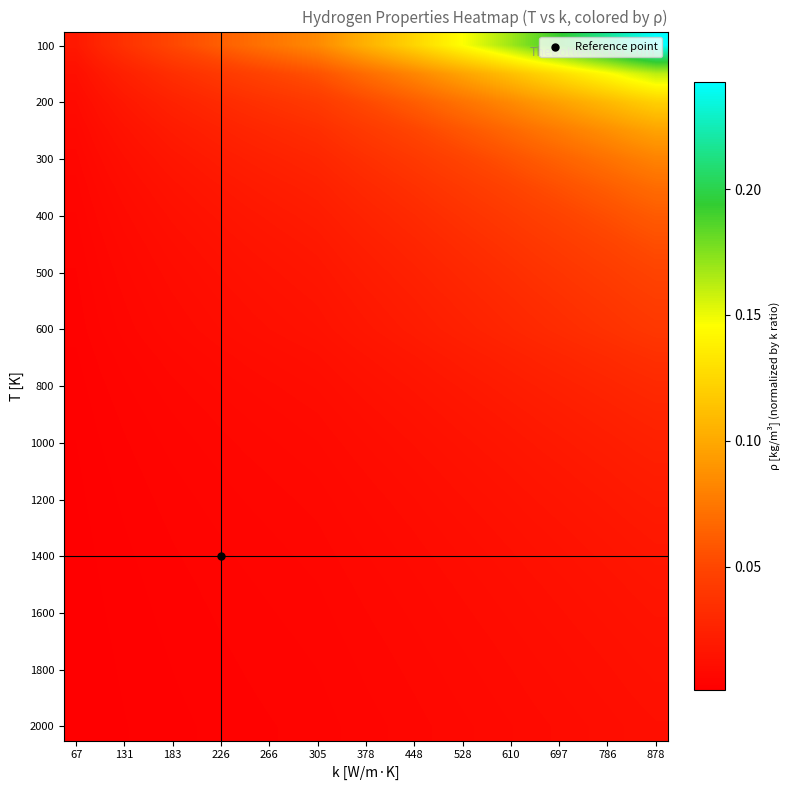

At how many categories does at least one series exceed 0?

25